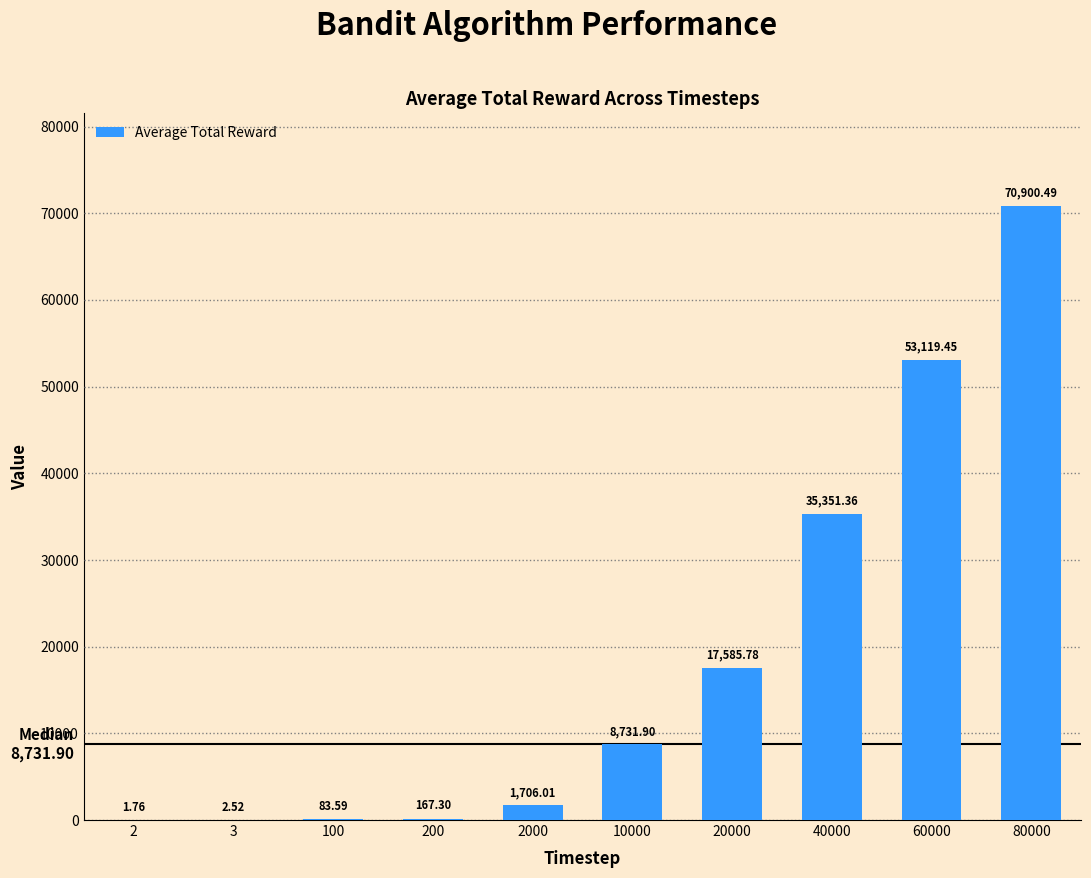

Between 60000 and 100, which is larger?

60000